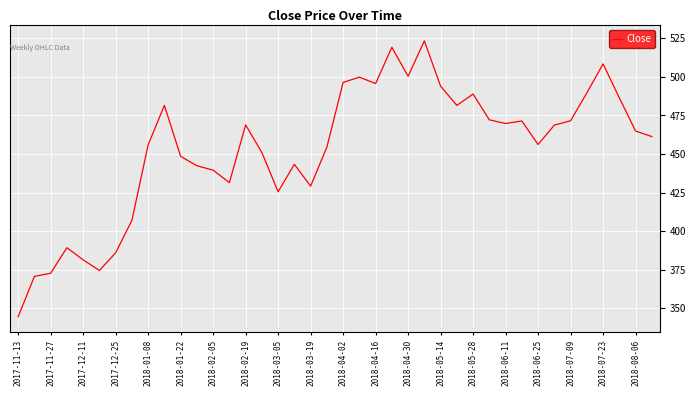

What is the maximum value shown in the chart?

523.3